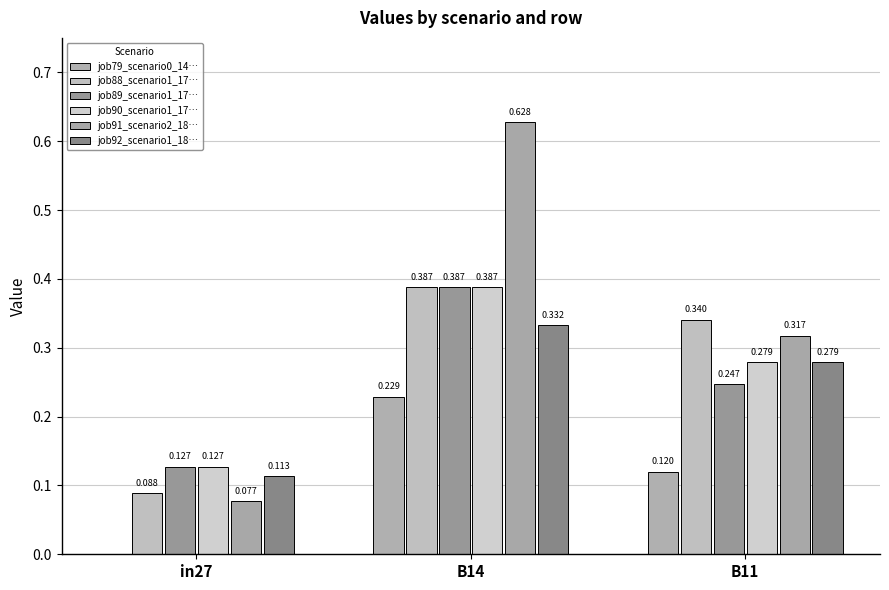

Which label corresponds to the largest value in the chart?

B14